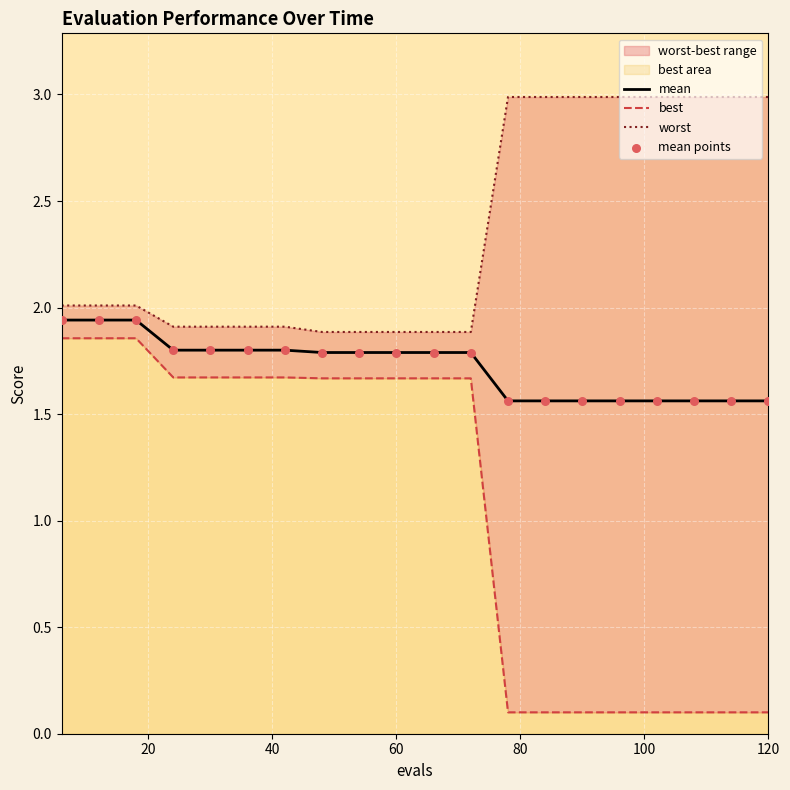

Which series has the largest Y range (max minus min)?

best